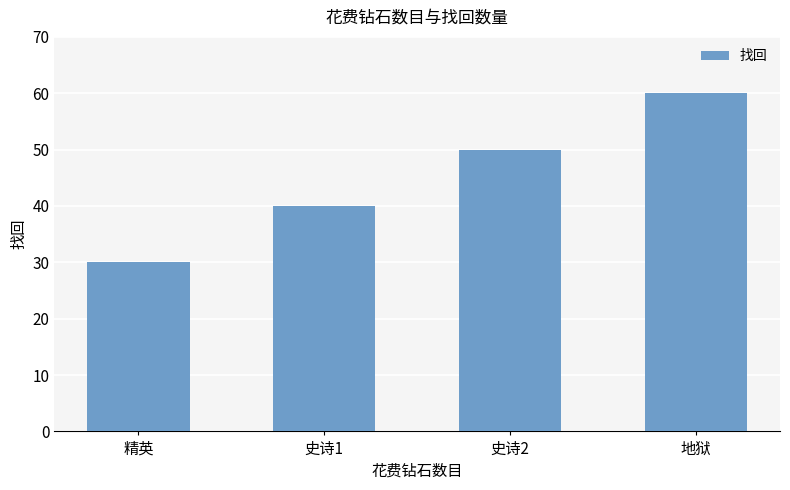

Is it true that the value at 精英 is 7?

False